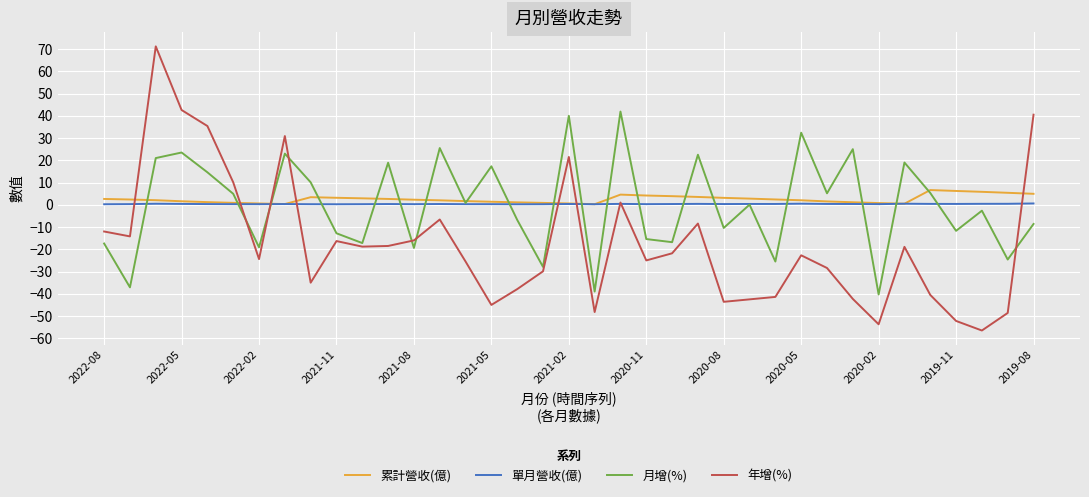

Which series has the widest spread of values?

年增(%)